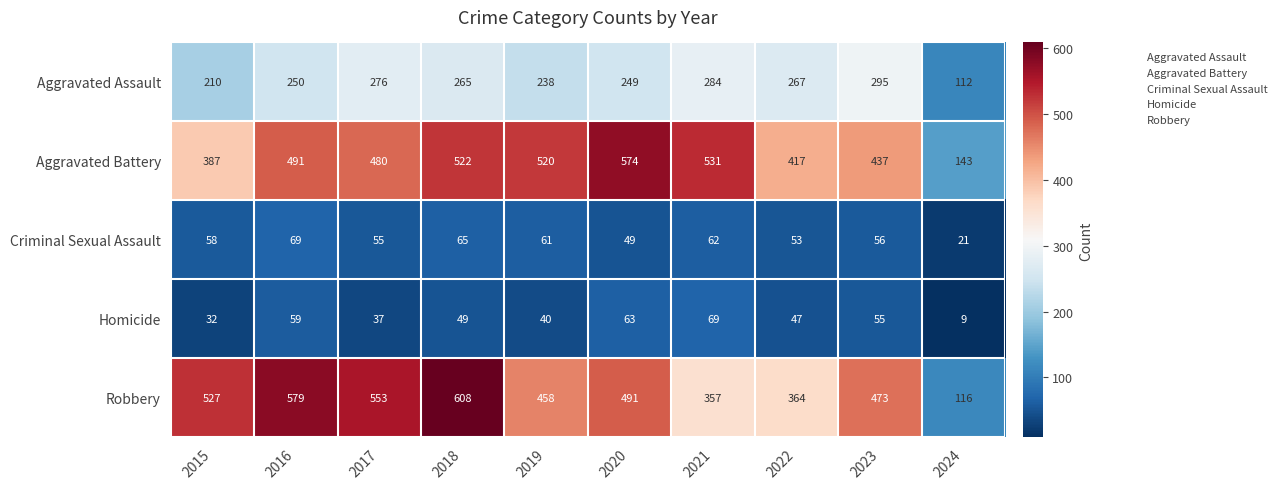

The Robbery series shows 527 at 2015. True or false?

True